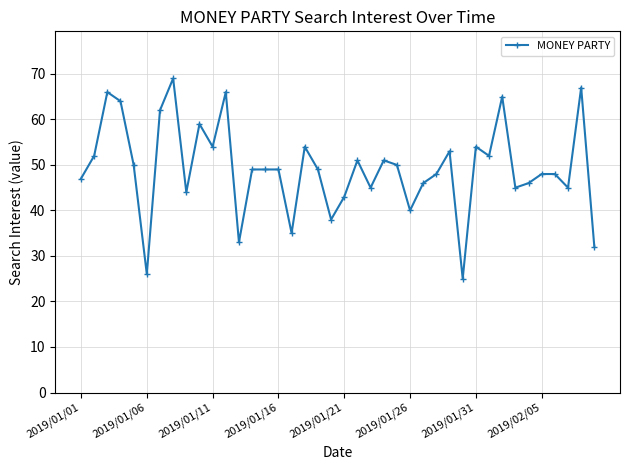

How many lines are shown in the chart?

1